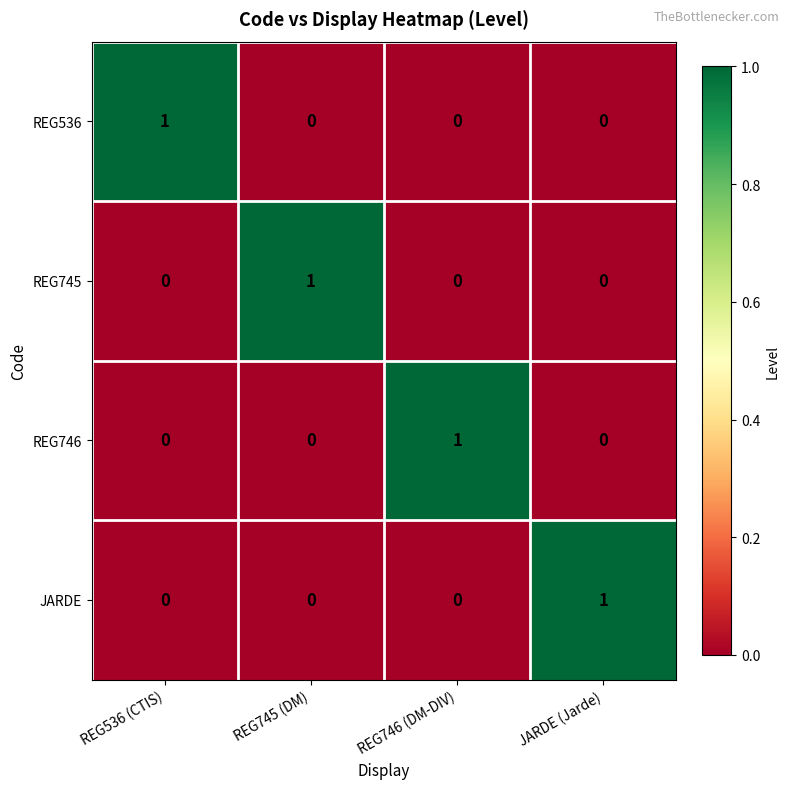

True or false: REG746 has a value of 0 at JARDE (Jarde).

True